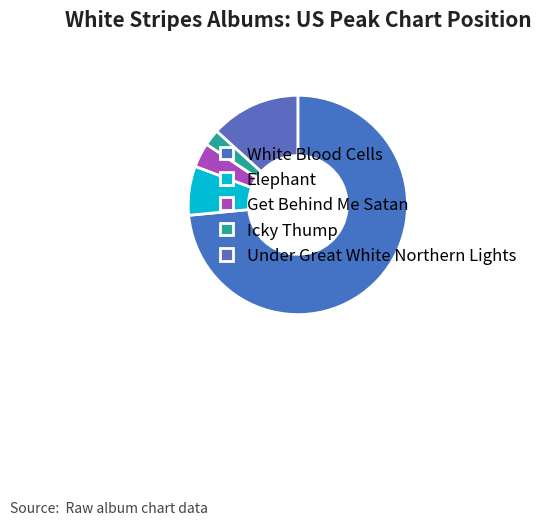

How many slices are in this pie chart?

5